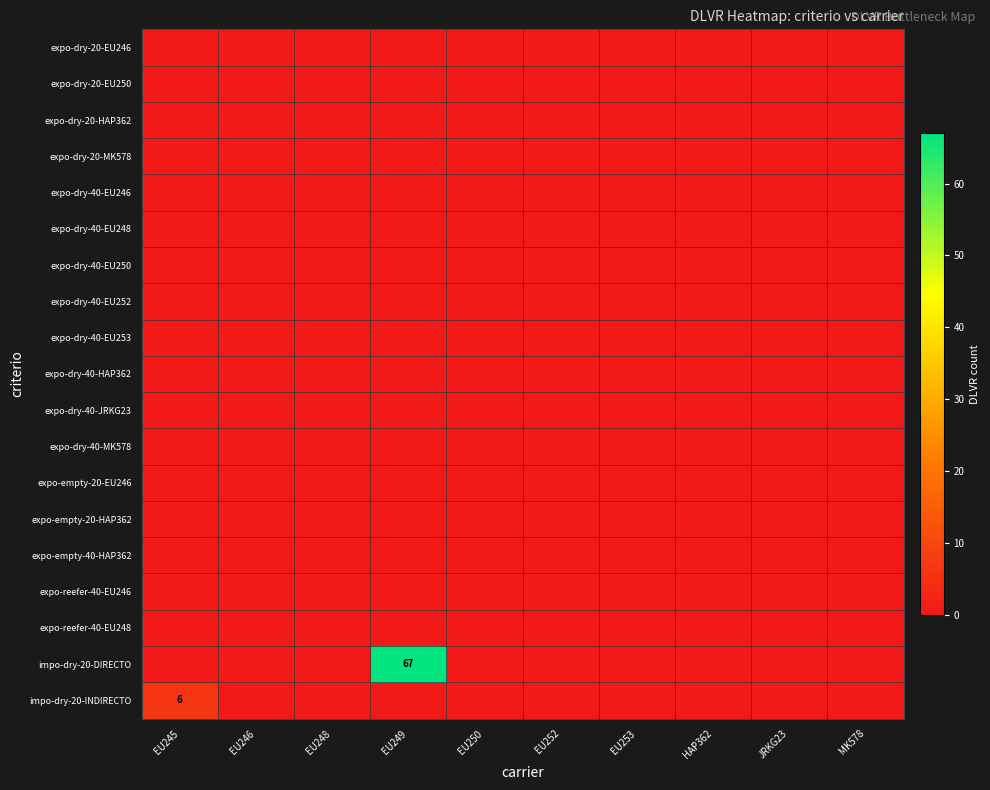

Which has a higher value, EU252 or EU250?

EU252